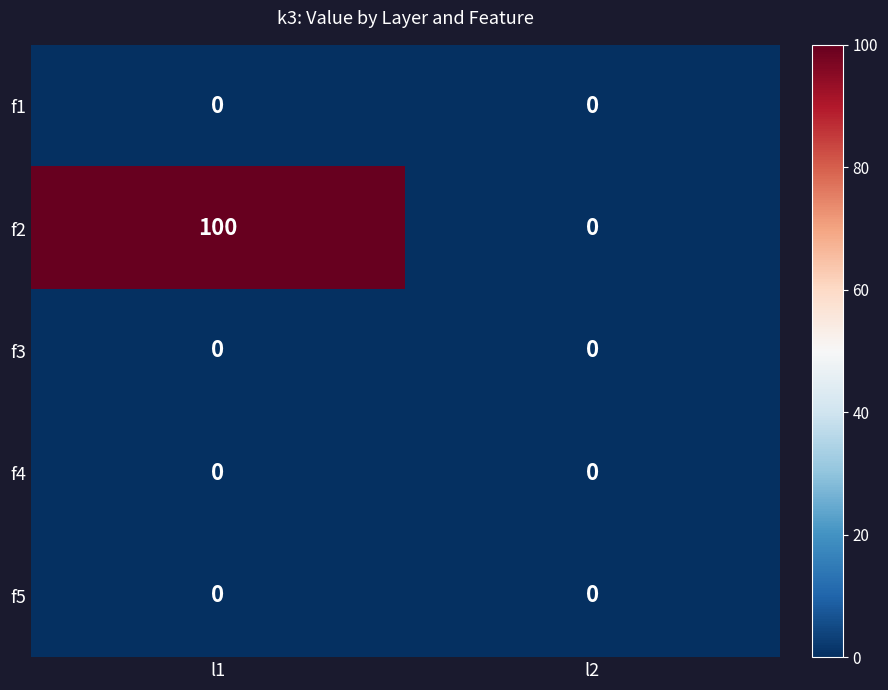

Which category has the highest value across all series?

l1